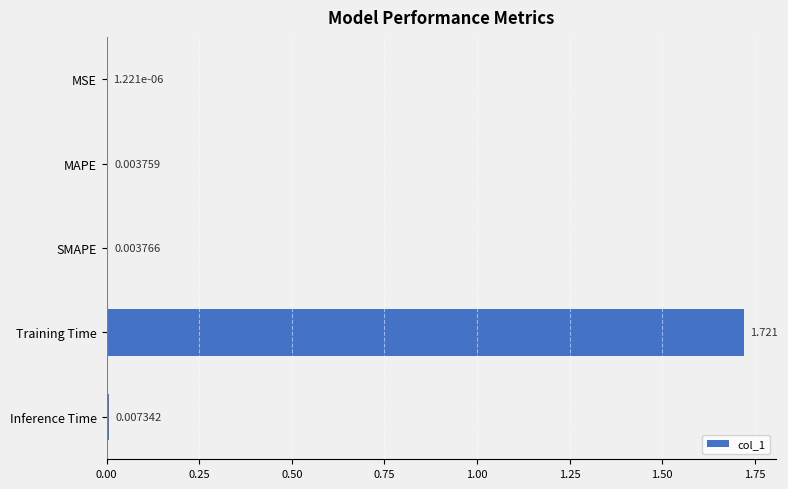

Which category has the highest value across all series?

Training Time